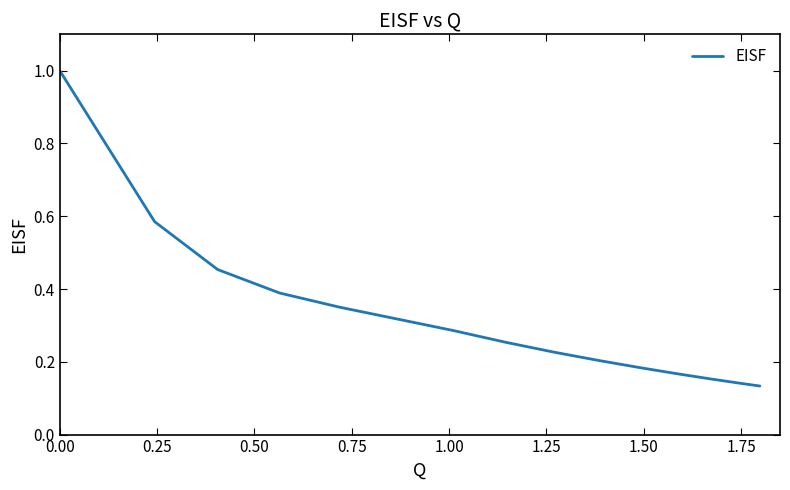

How many values are between 0 and 1?

15